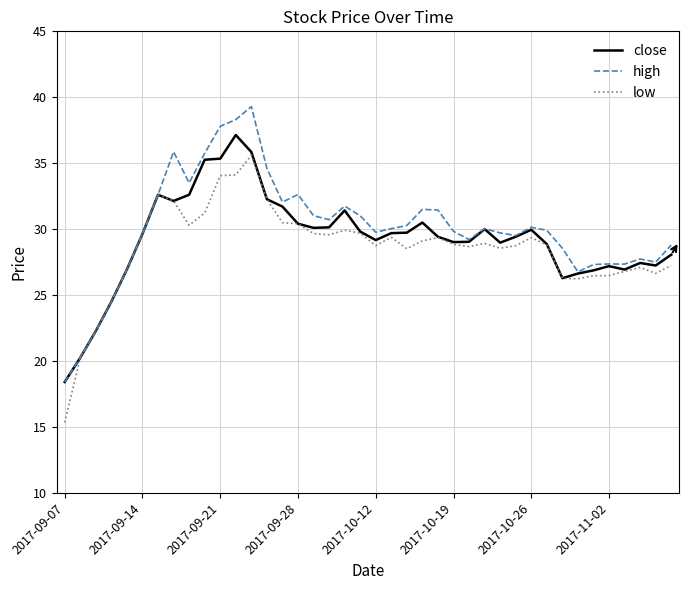

Rank the series by their maximum value, from highest to lowest.

high, close, low